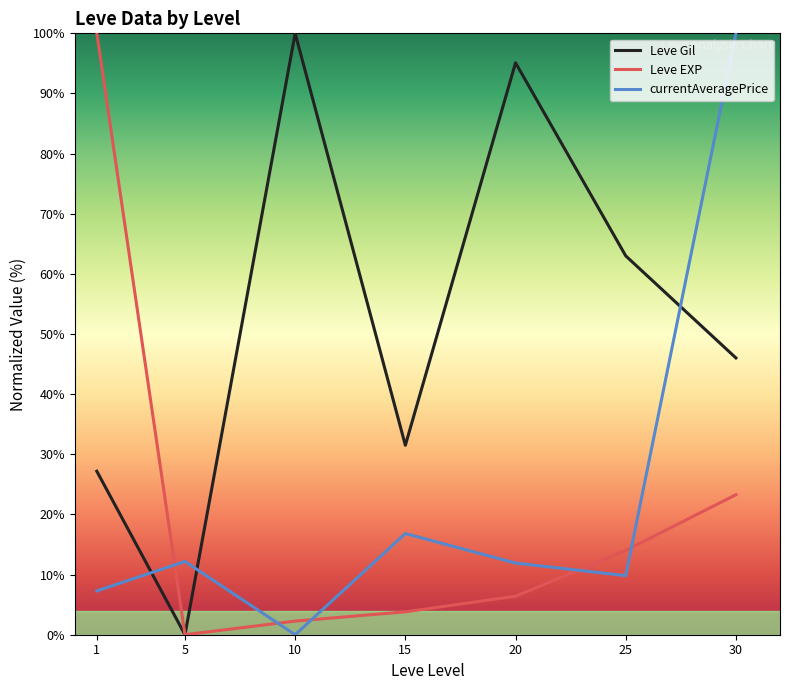

Where does the currentAveragePrice series first go above 11?

5